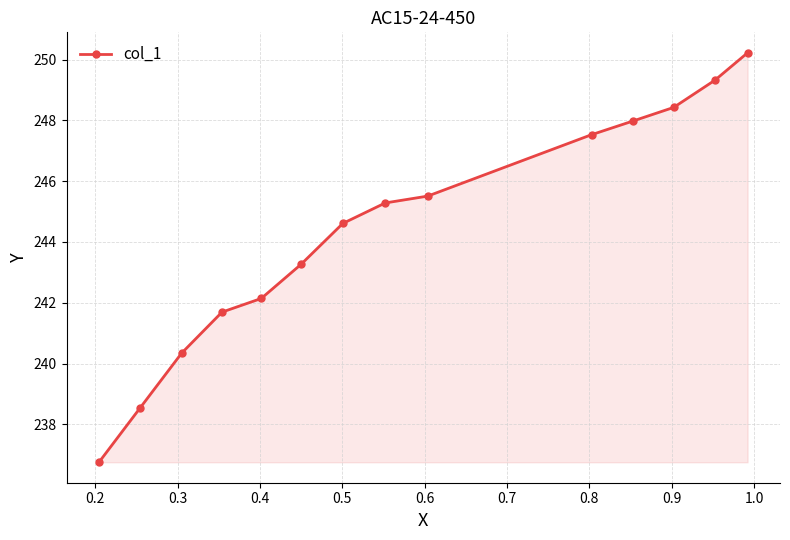

What is the difference between the maximum and minimum values?

13.5